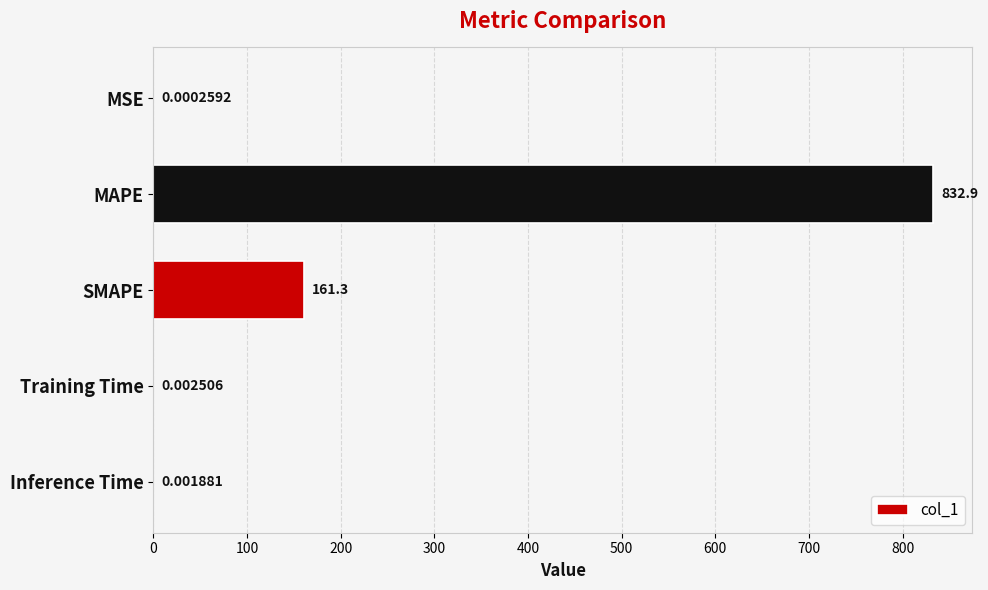

At which label is the value closest to 416?

SMAPE